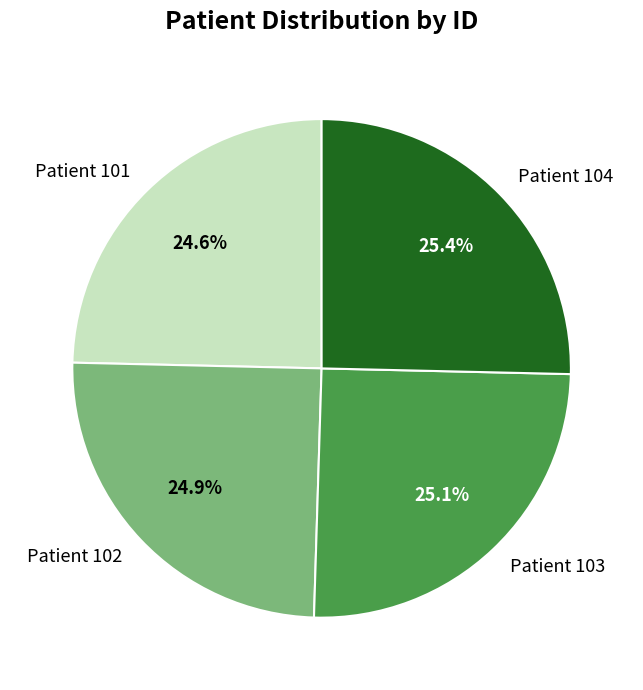

What percentage is NOT represented by Patient 103?

74.9%